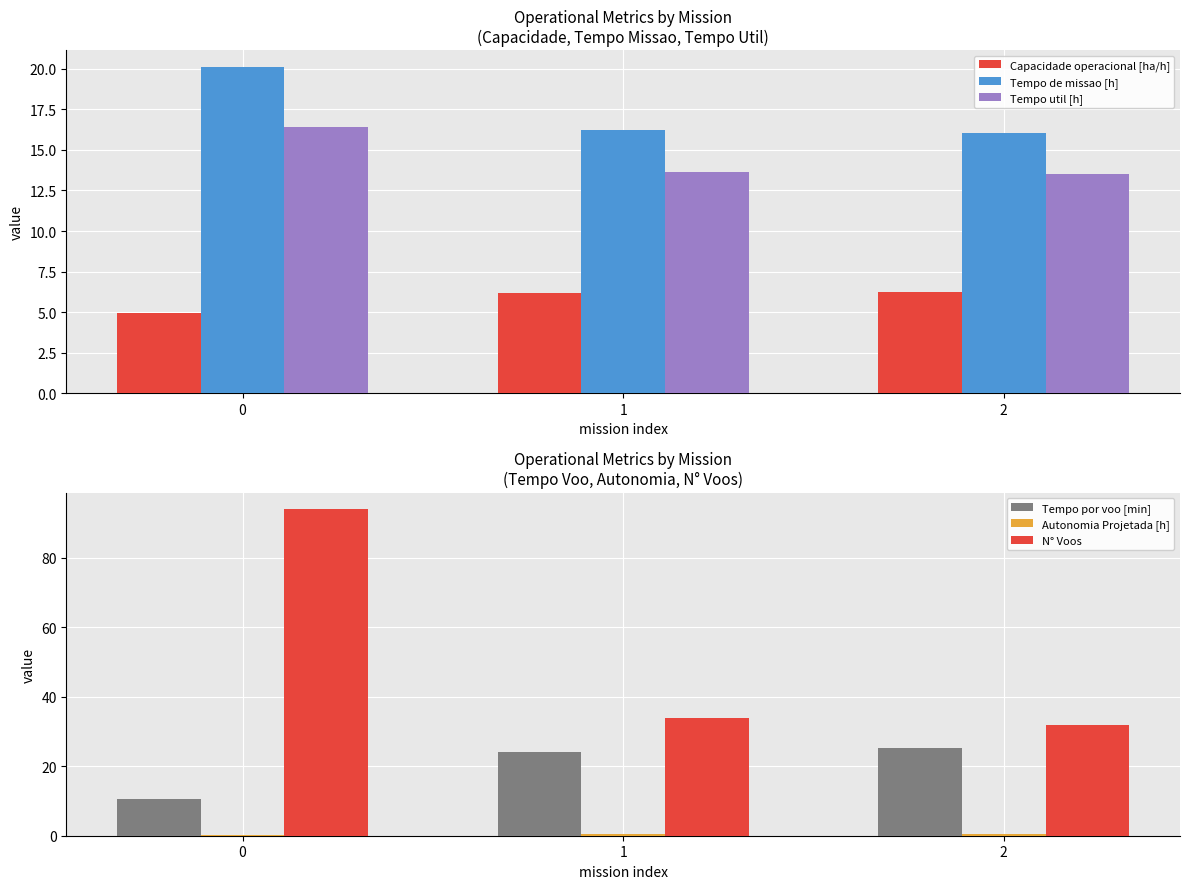

Is the value of Tempo util [h] at 2 greater than the value of Tempo de missao [h] at 2?

No